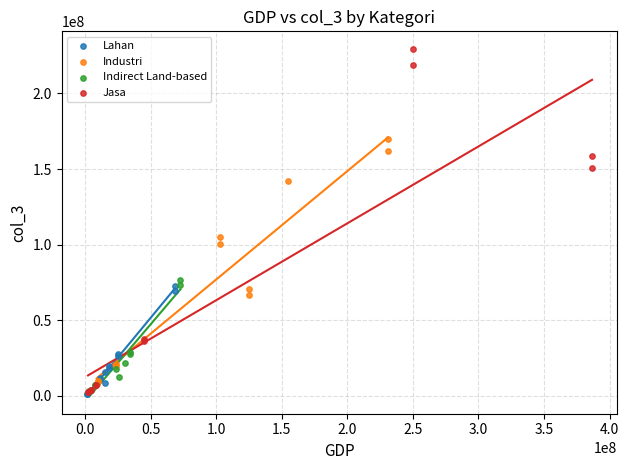

Which series contains the highest Y value?

Jasa